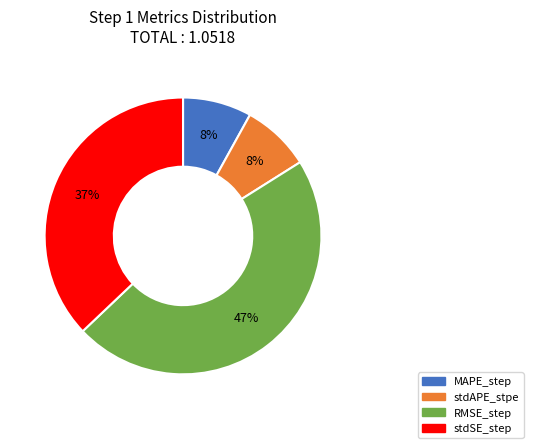

What percentage is the stdSE_step slice, to the nearest percent?

37%